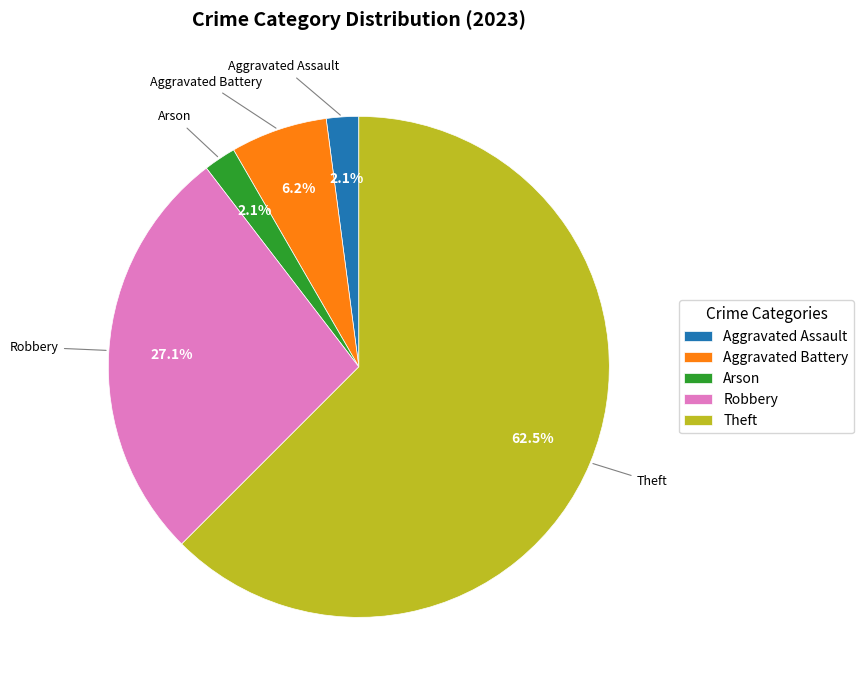

Which slice is the largest?

Theft